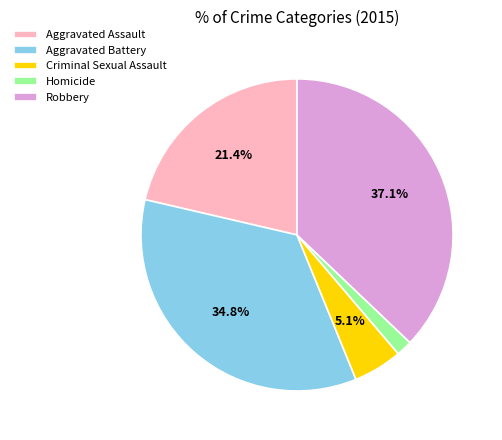

Is there any slice that represents more than half of the pie?

No